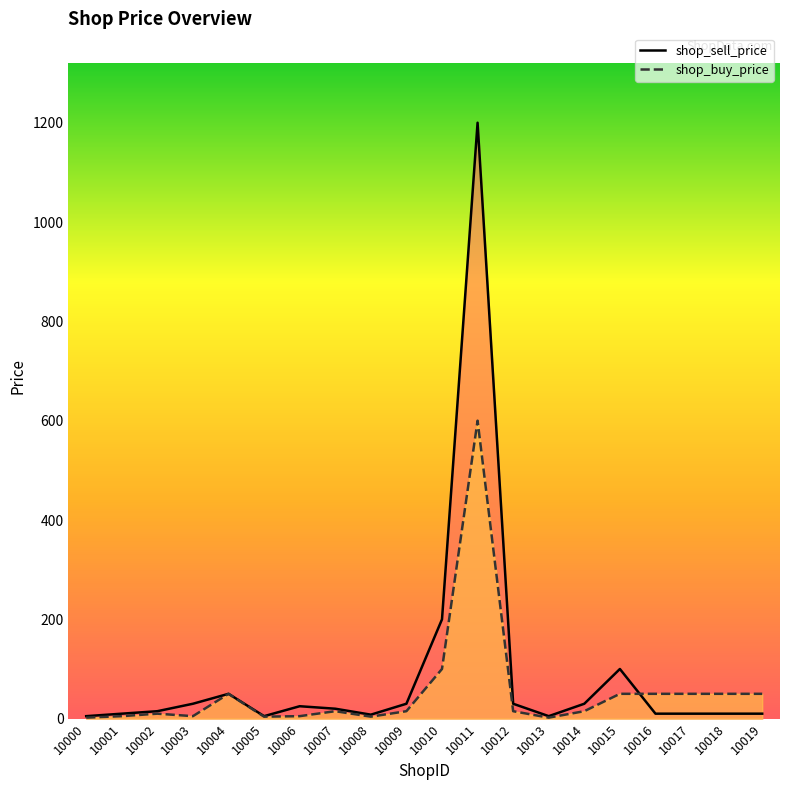

At which category does shop_buy_price reach its first local valley?

10003